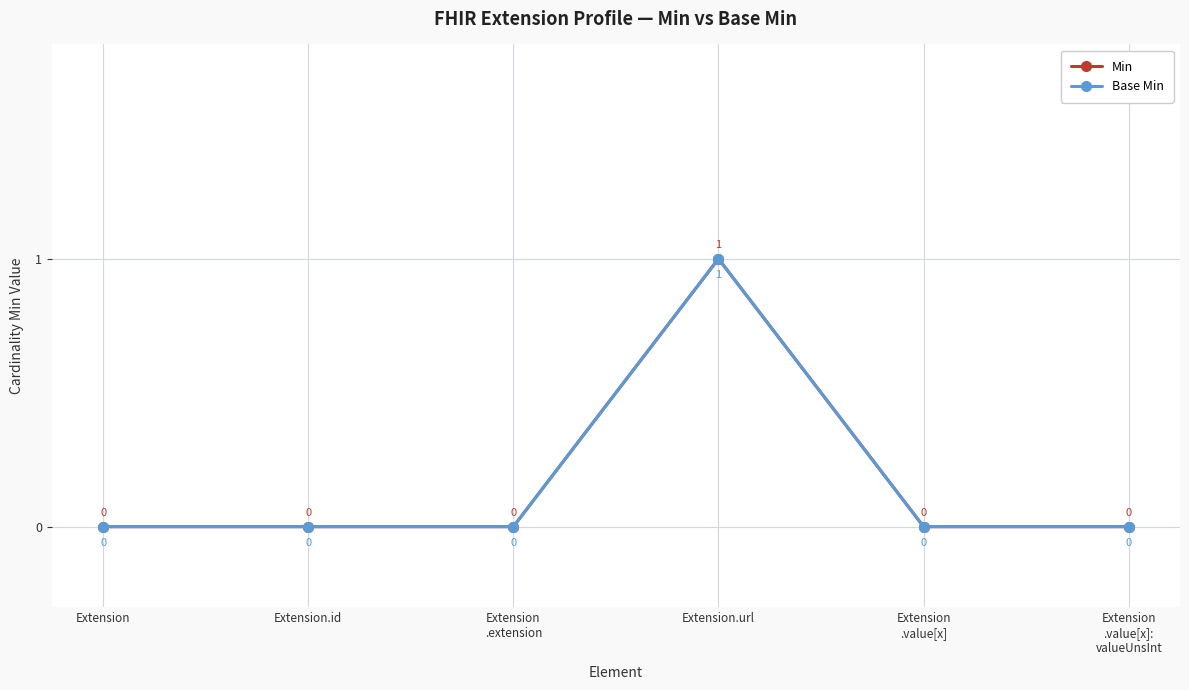

How many lines are shown in the chart?

2